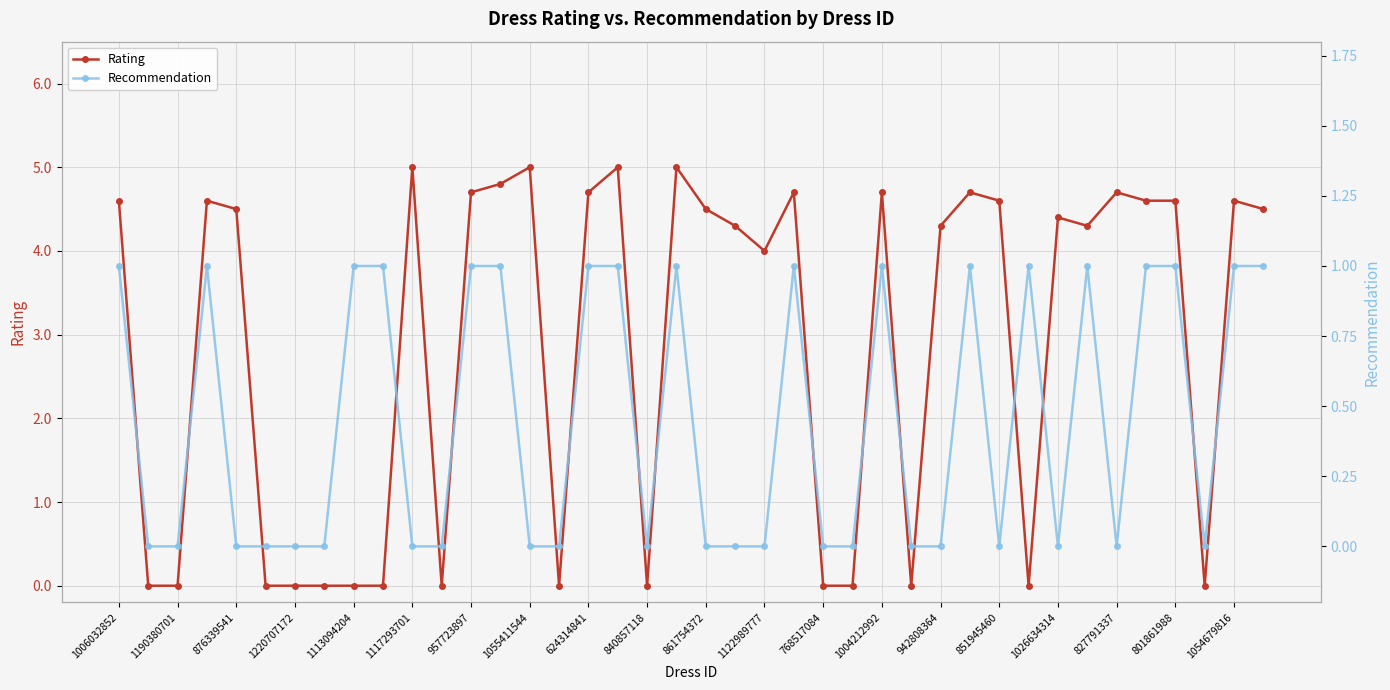

What is the greatest value displayed?

5.0